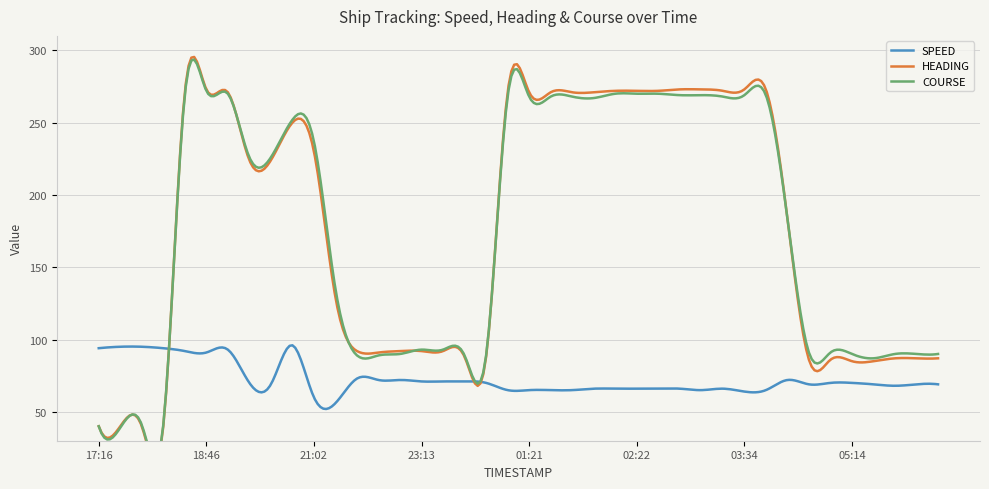

What is the lowest value of the SPEED series?

51.9